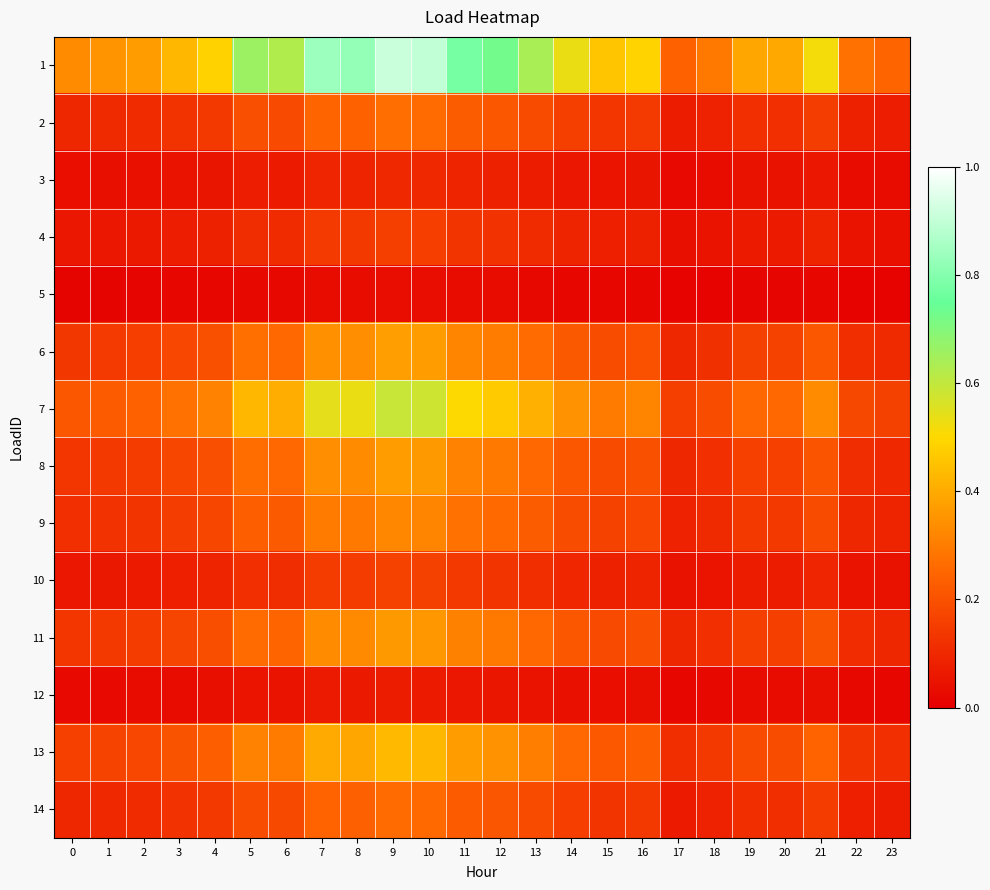

At 9, list the series in order from smallest to largest.

5, 12, 3, 4, 10, 14, 2, 9, 11, 8, 6, 13, 7, 1